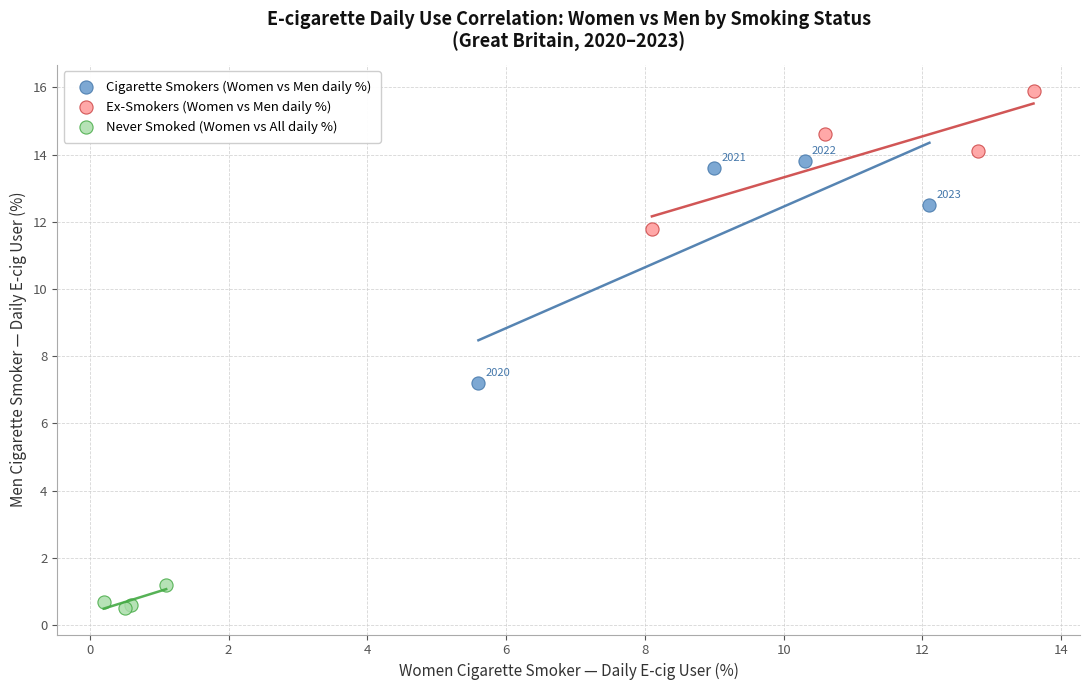

Which series contains the lowest Y value?

Never Smoked (Women vs All daily %)